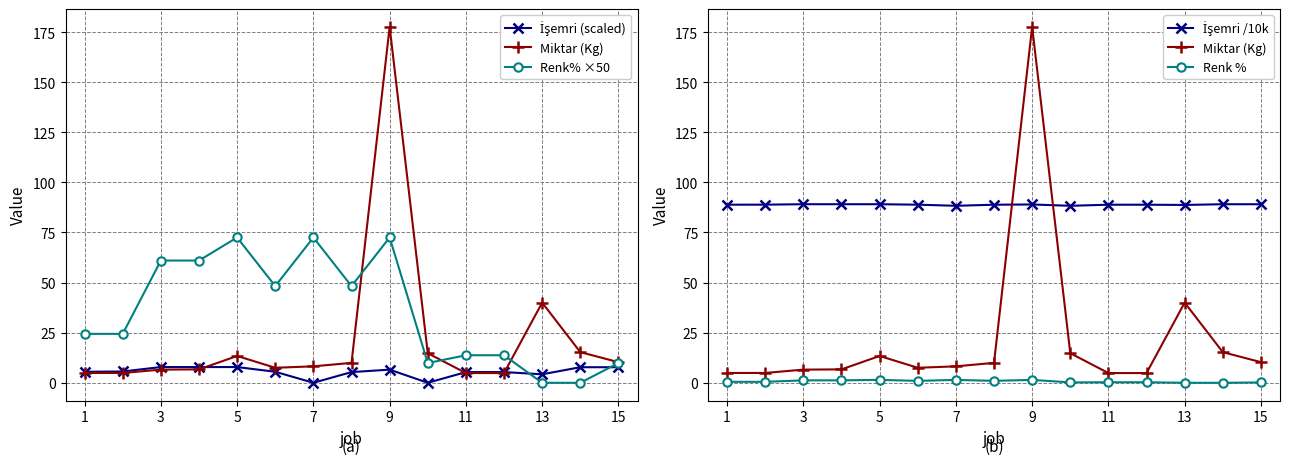

What is the minimum value for Miktar (Kg)?

4.9